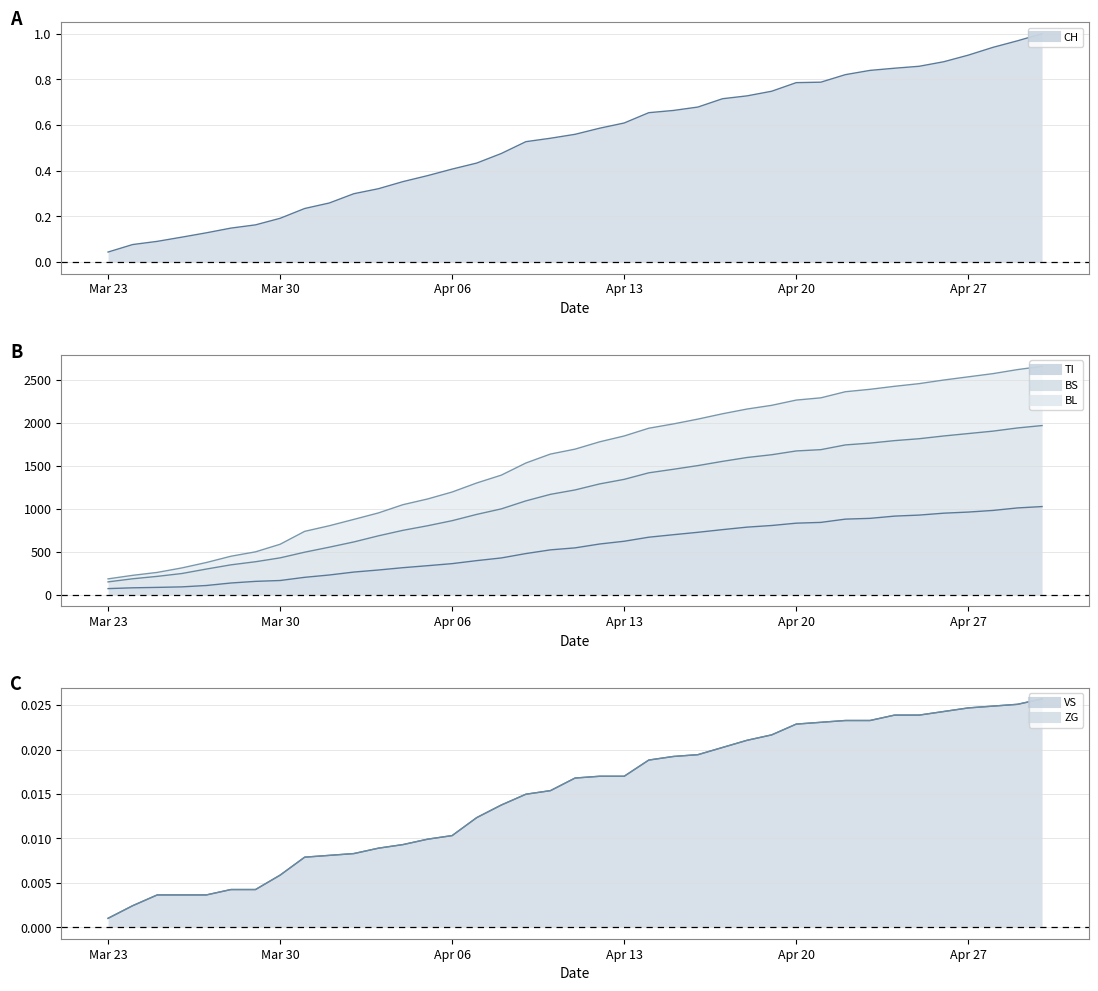

What is the value of the BL line point at the 6th from the left?

447.0